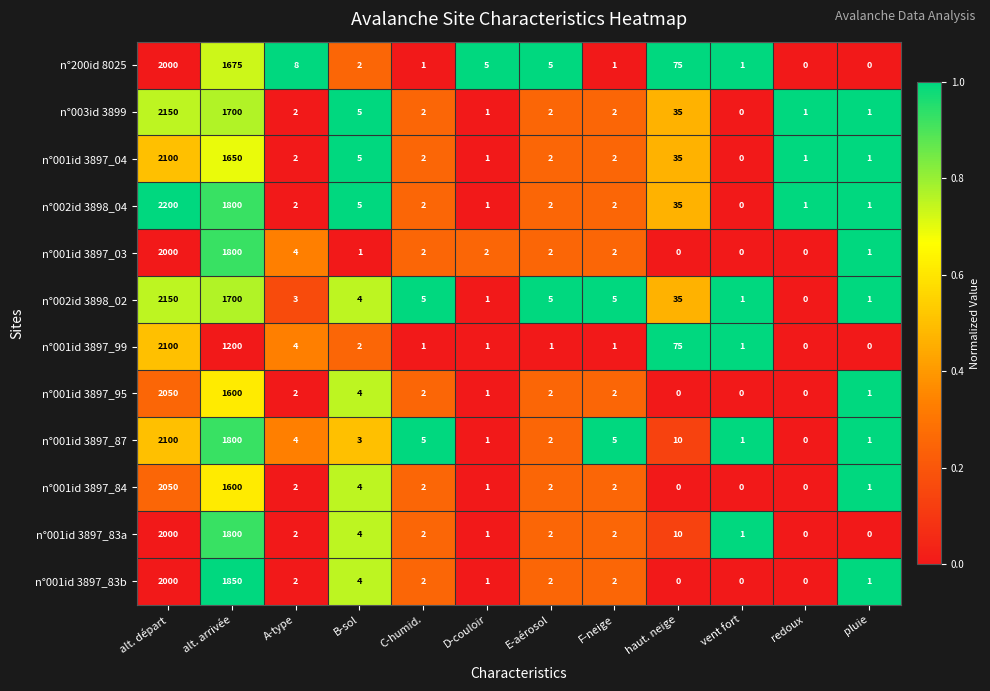

Which series has the largest total across all categories?

n°002id 3898_04